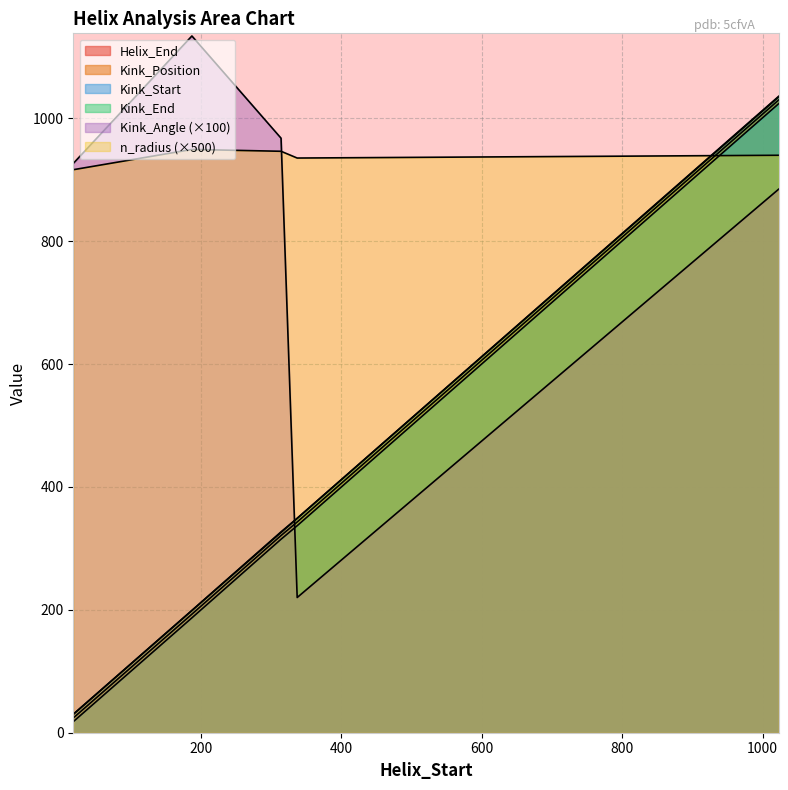

At how many categories does at least one series exceed 1062?

1